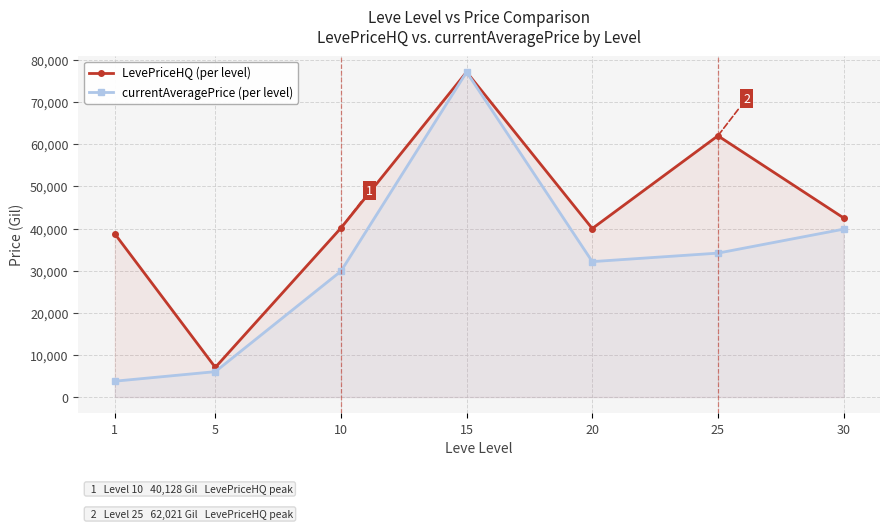

In currentAveragePrice (per level), how many points are higher than both neighbors (excluding endpoints)?

1